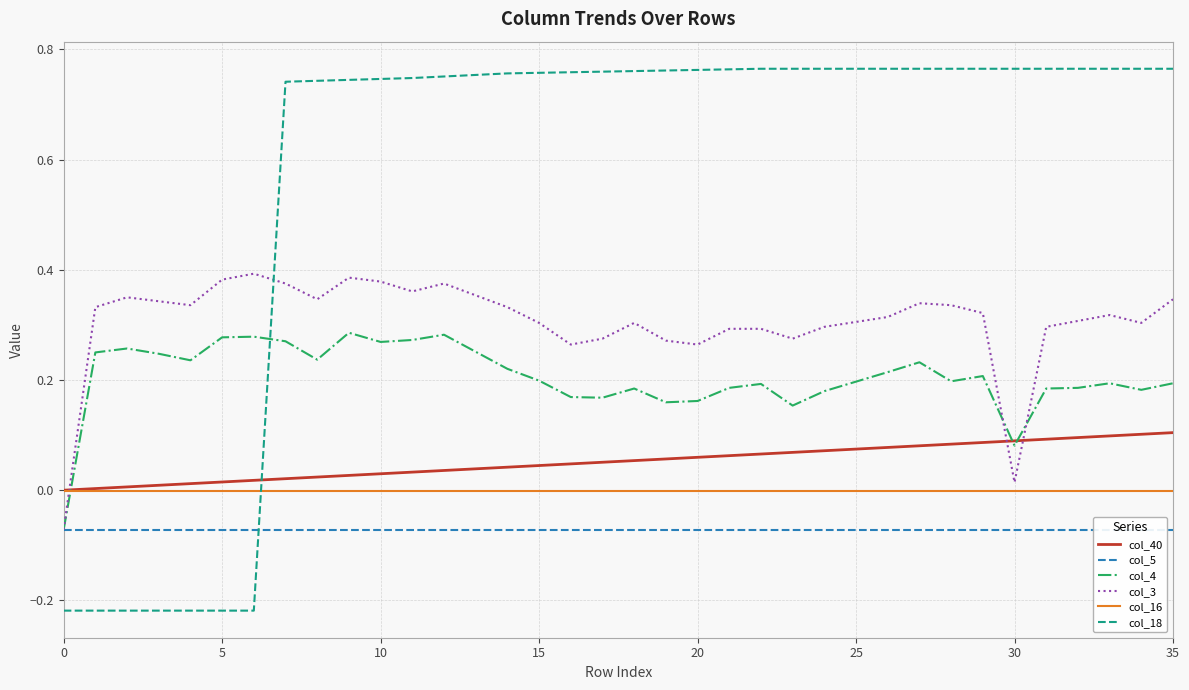

True or false: col_3 and col_5 cross at least once.

False